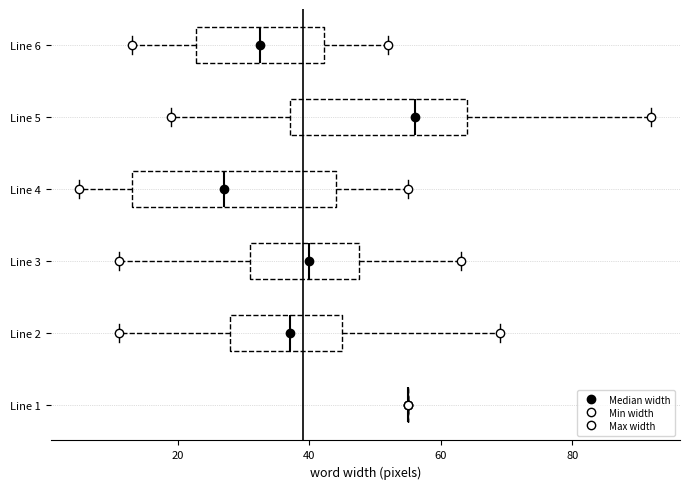

Comparing the boxes themselves (not the whiskers), which one is the widest?

Line 4